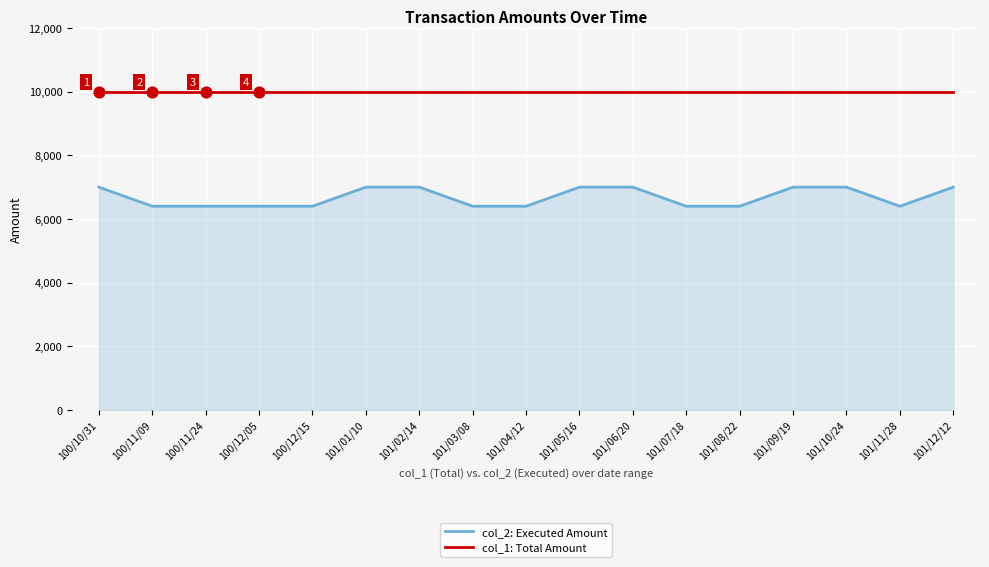

What is the spread (max minus min) of values at 101/03/08?

3600